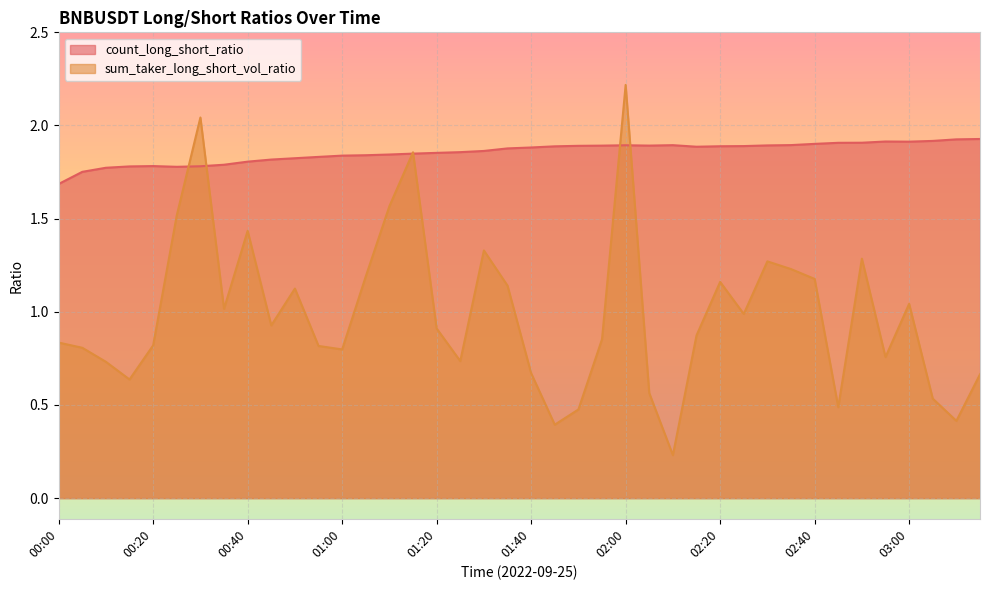

What are all the series names shown in the legend?

count_long_short_ratio, sum_taker_long_short_vol_ratio